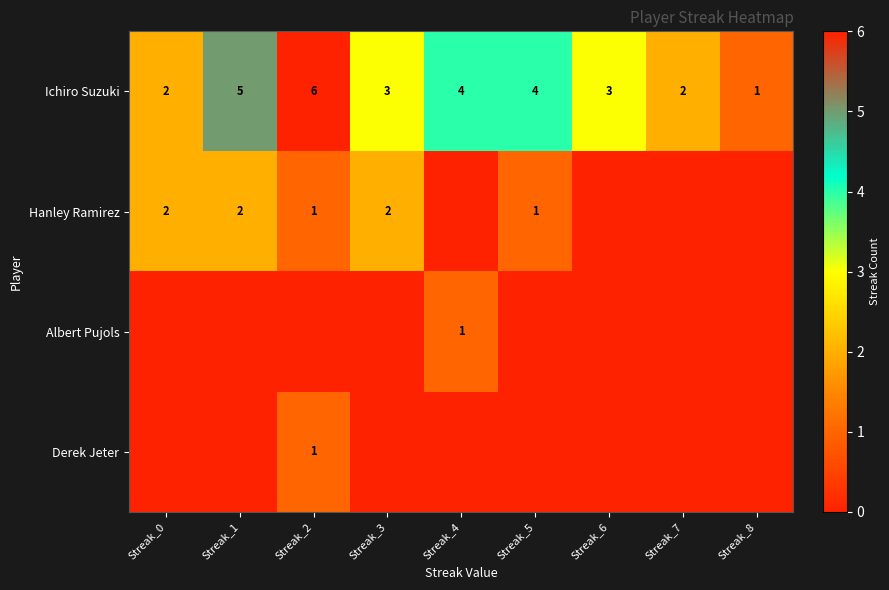

The Ichiro Suzuki series shows 3 at Streak_6. True or false?

True